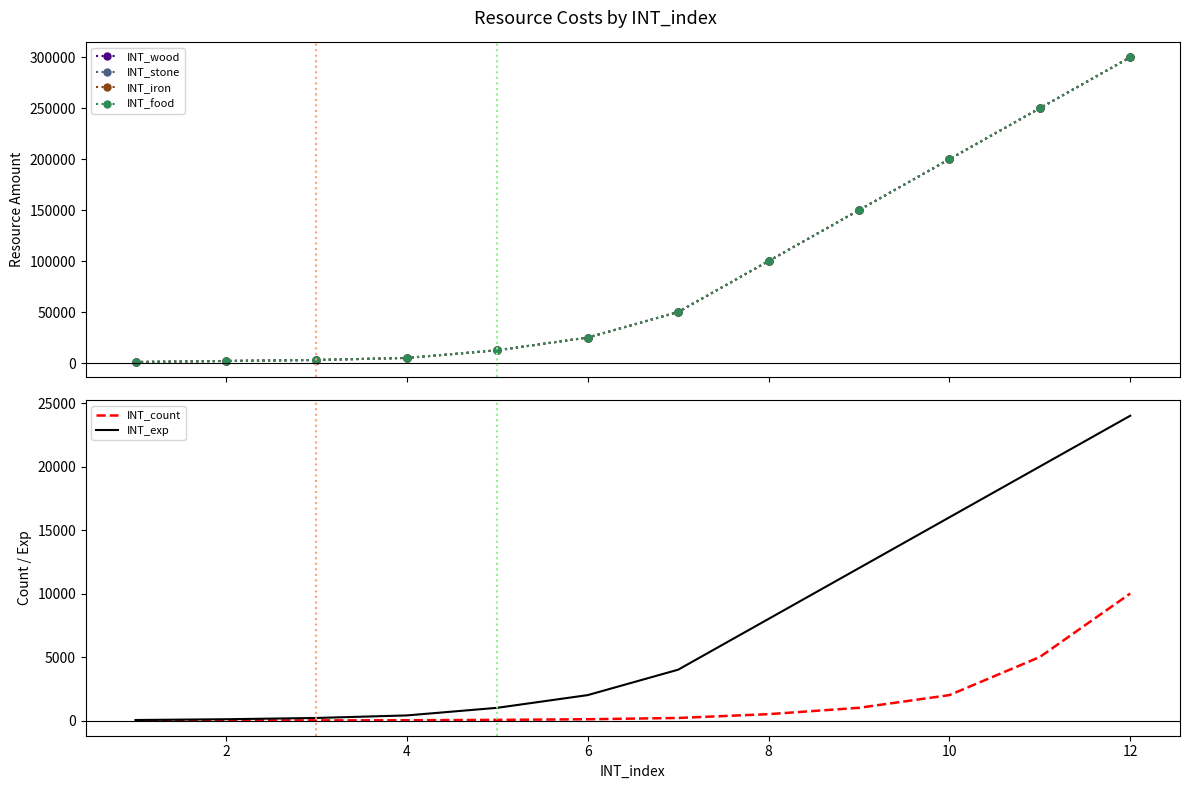

At how many categories does at least one series exceed 215391?

2